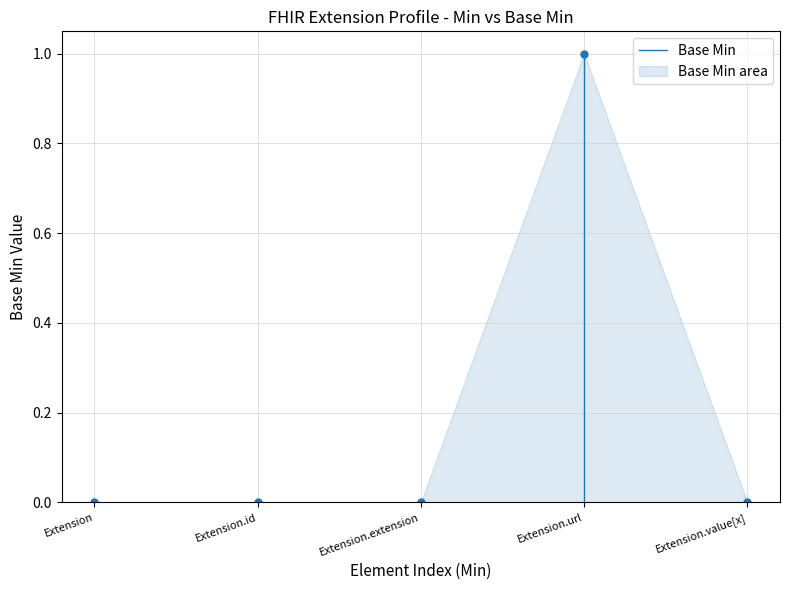

At which category does the chart reach its peak across all series?

Extension.url